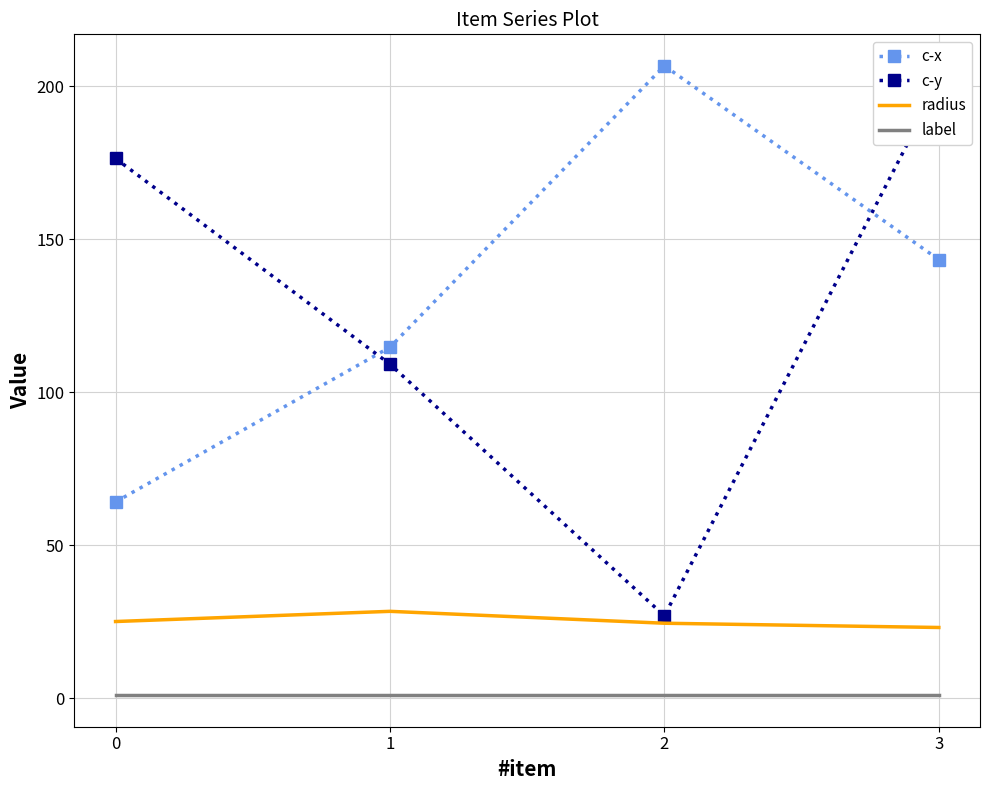

What is the total value across all series at 1?

253.3